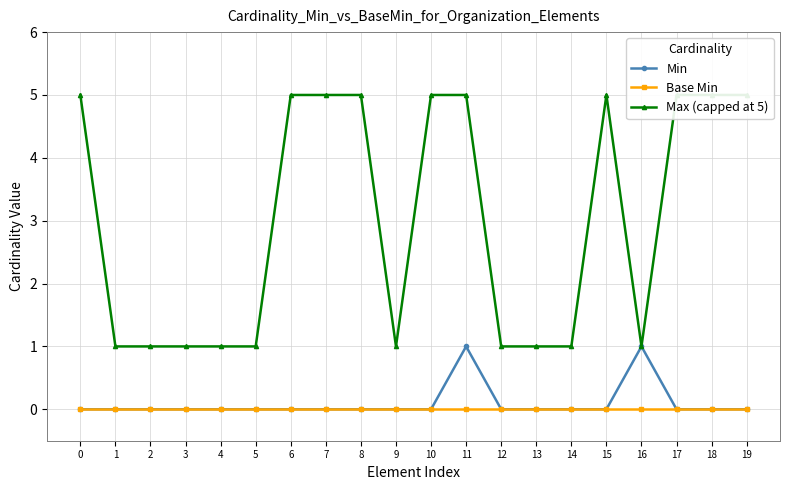

Rank the series by their maximum value, from highest to lowest.

Max (capped at 5), Min, Base Min